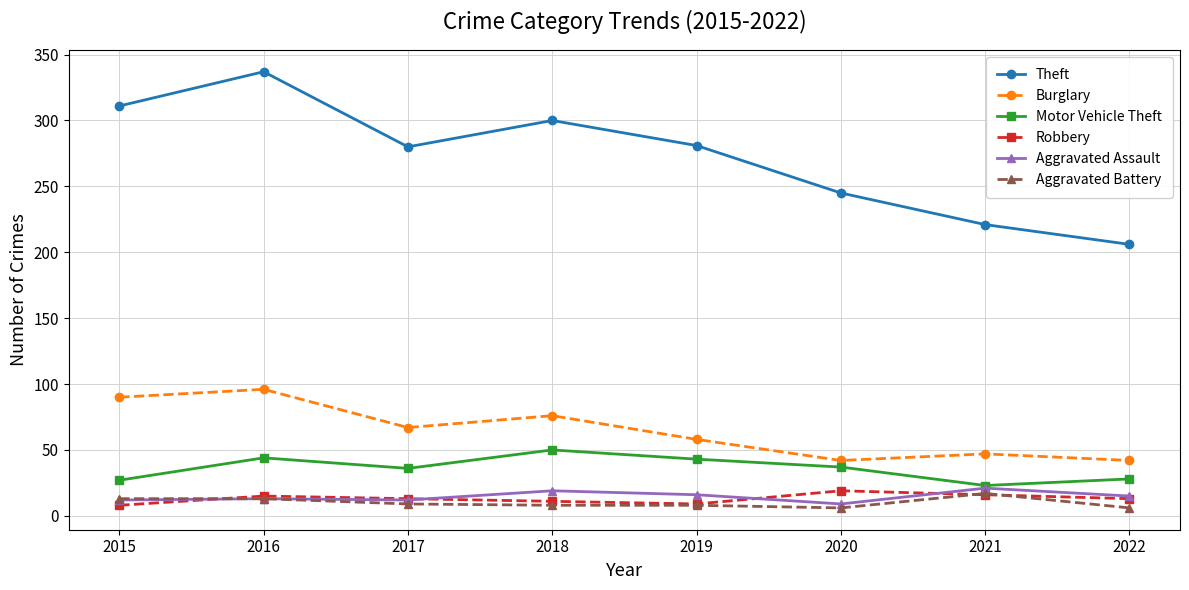

True or false: Aggravated Assault and Theft intersect in this chart.

False